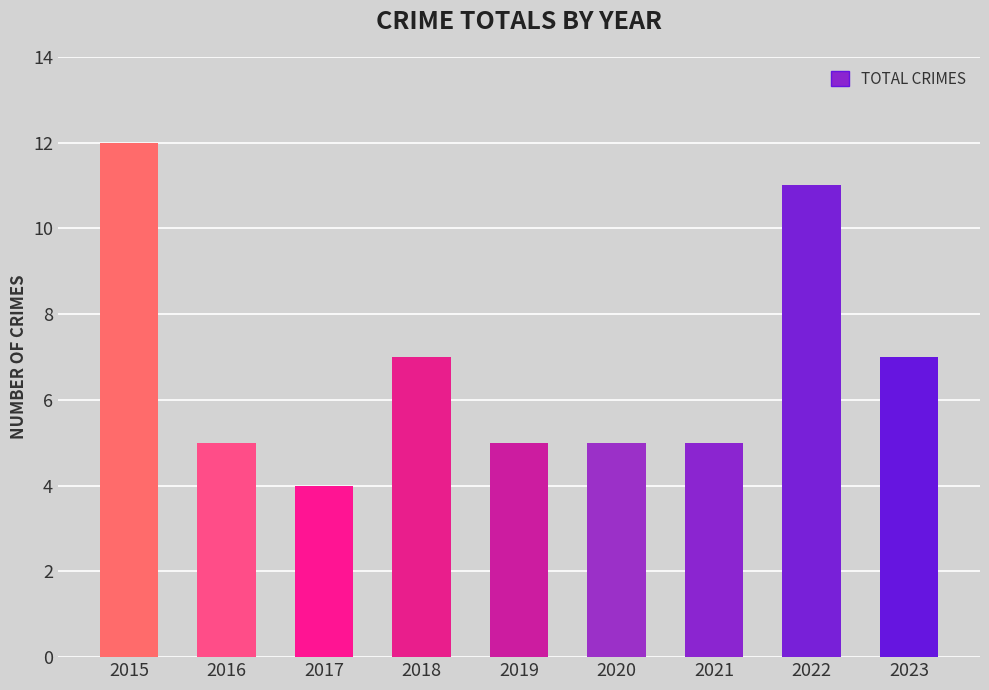

What is the value of the 6th bar from the left?

5